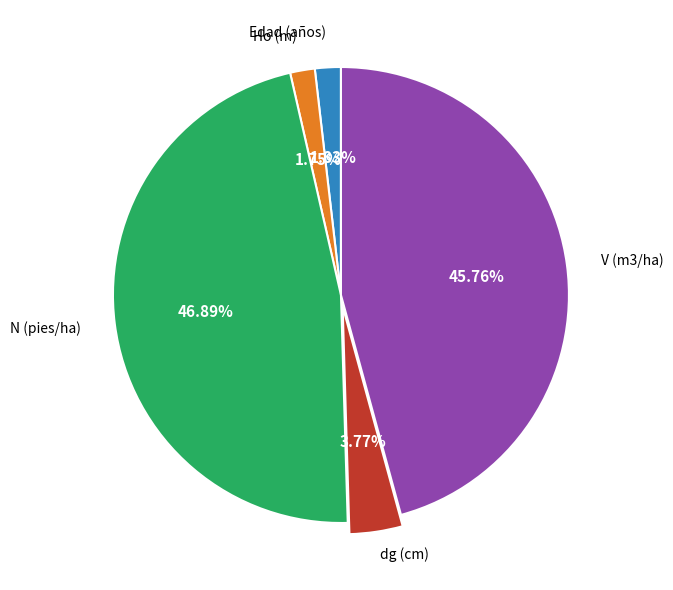

Is there a majority slice in this chart?

No